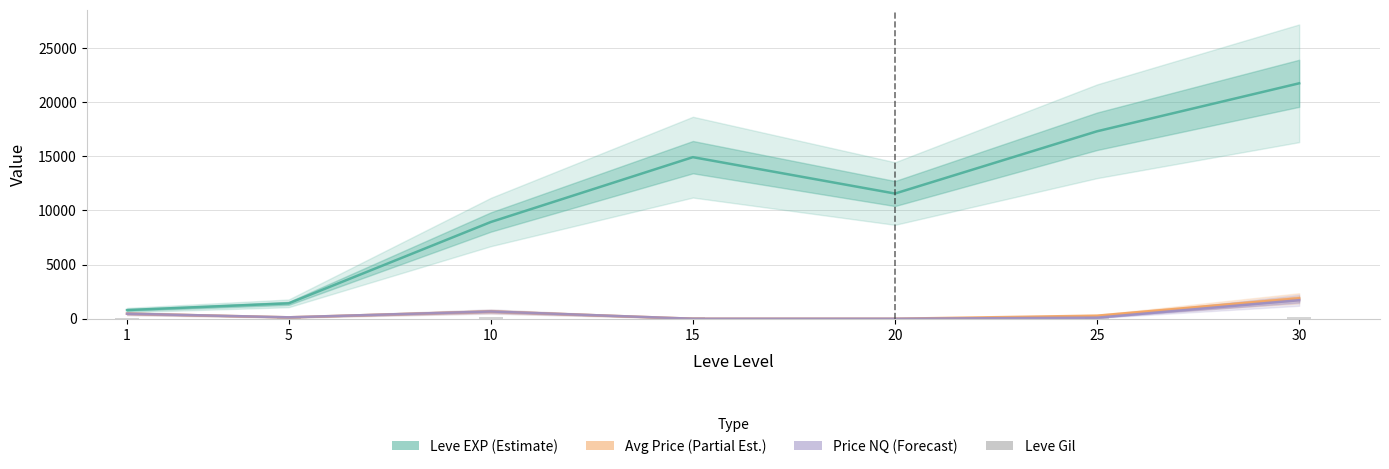

Which has a higher value, 15 or 10?

15